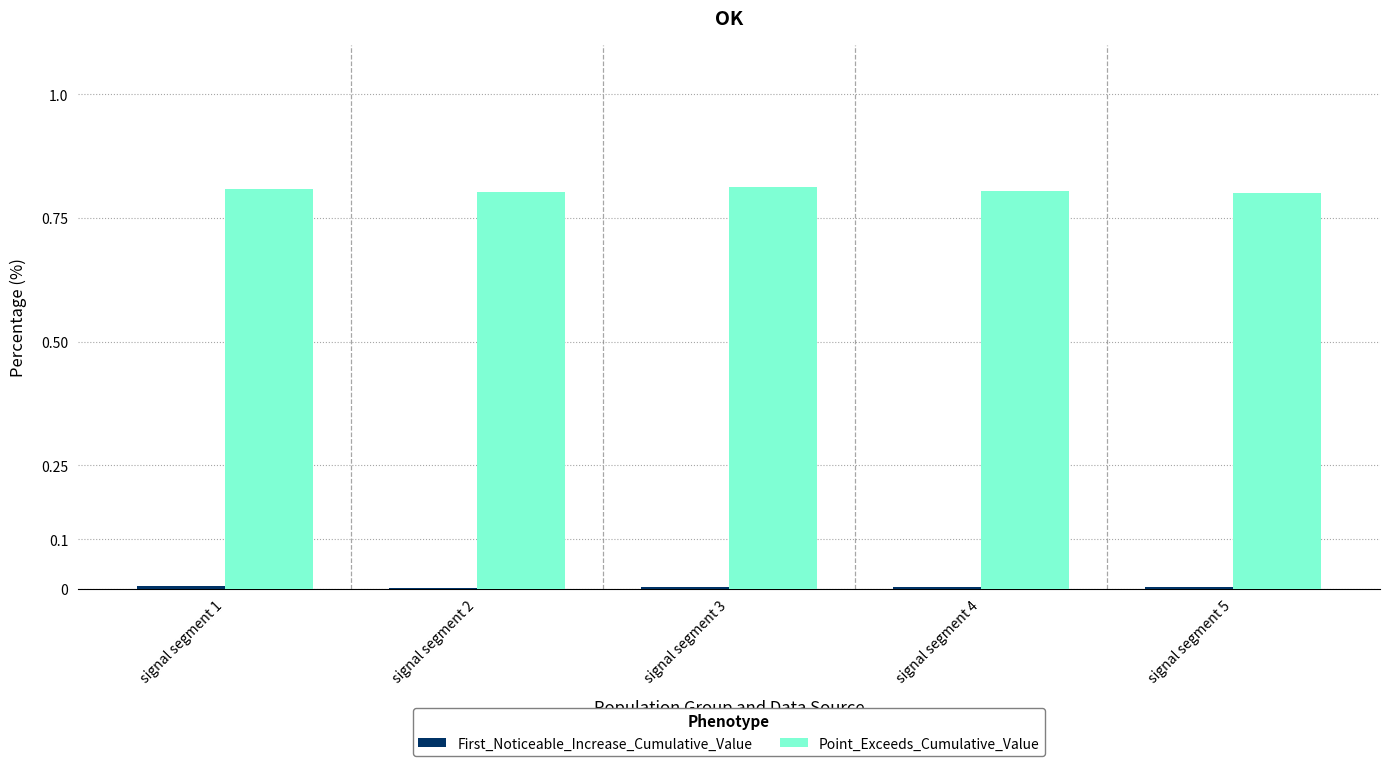

What is the sum of all Point_Exceeds_Cumulative_Value values?

4.0